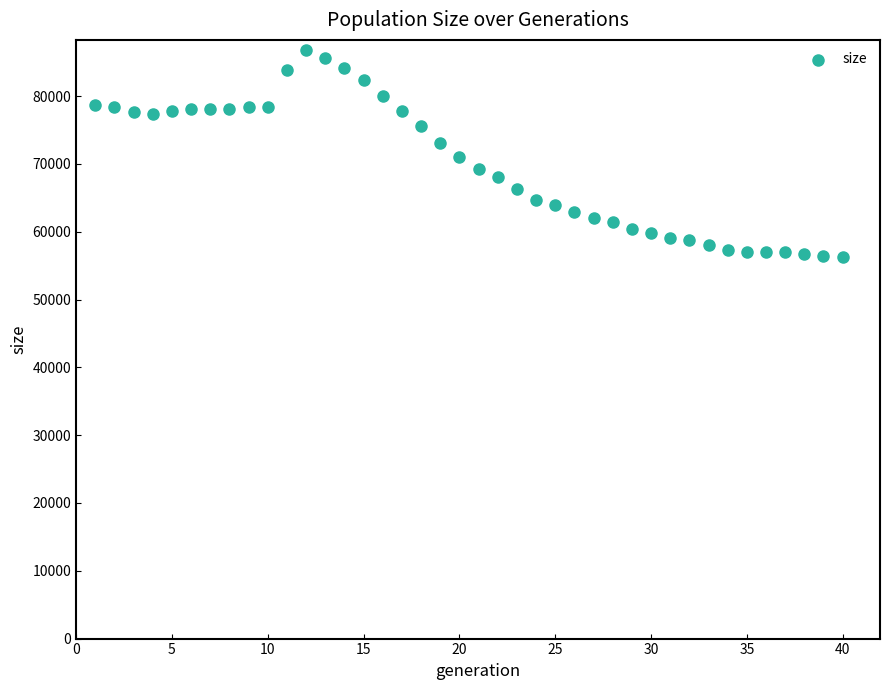

What is the range of X values (max minus min)?

39